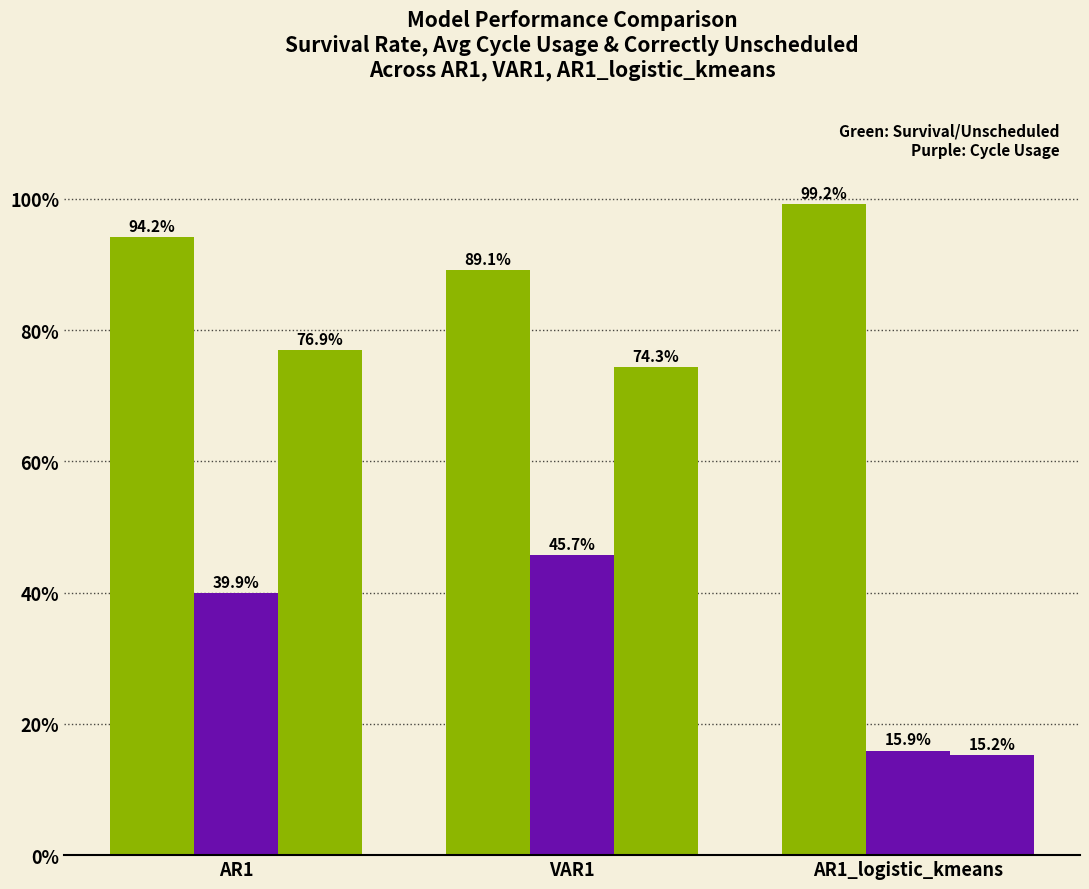

The value of Survival Rate at AR1_logistic_kmeans is 1.5. True or false?

False